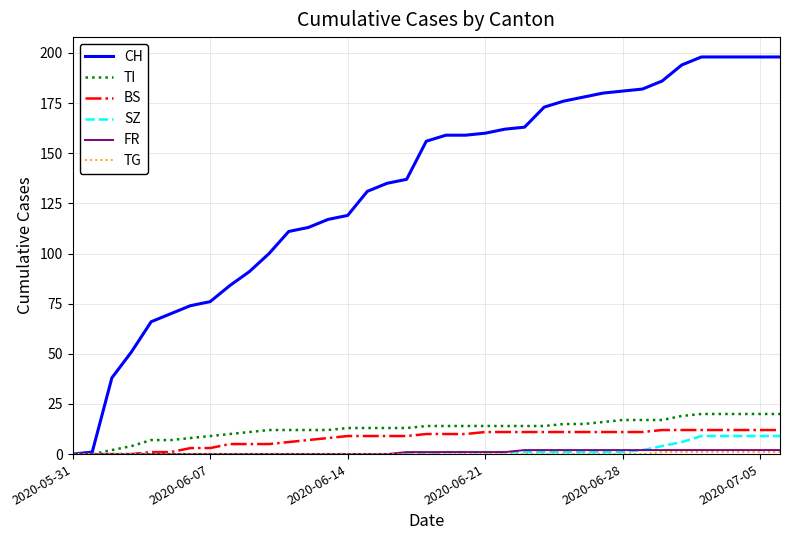

Which series has the largest total across all categories?

CH